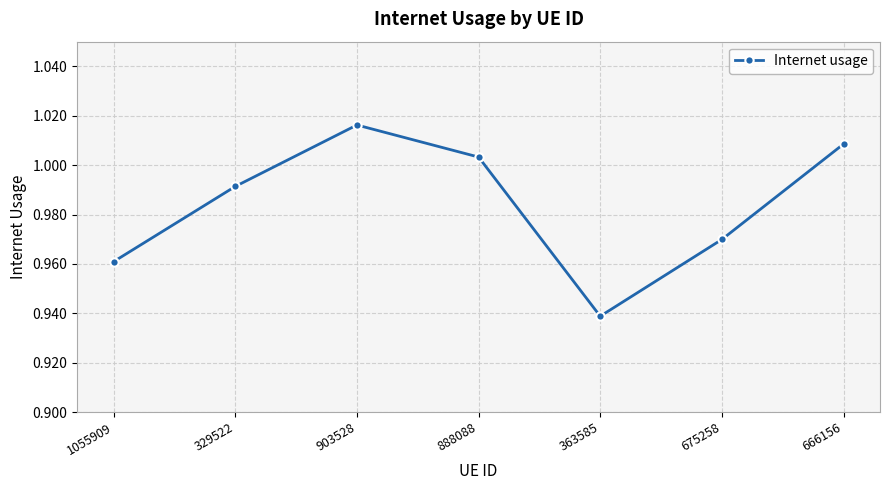

What is the sum of the values at 1055909 and 666156?

2.0